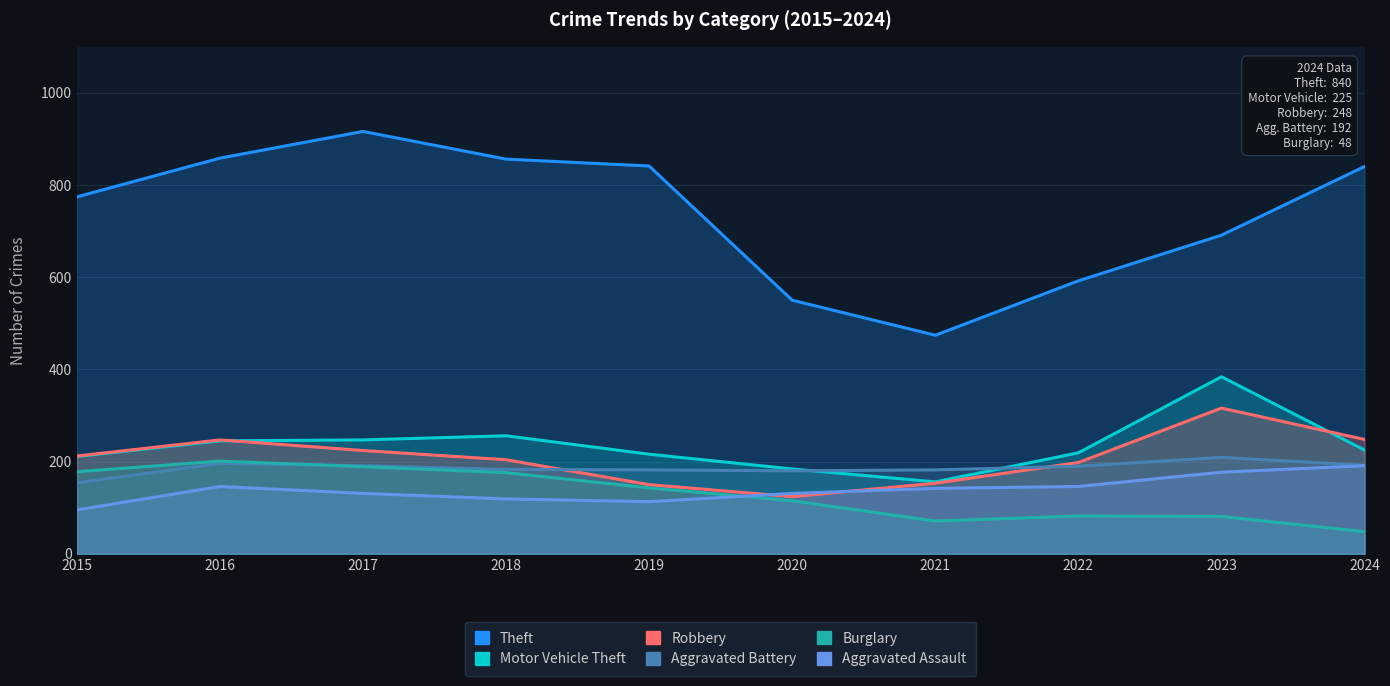

Between 2016 and 2017, which is larger?

2017